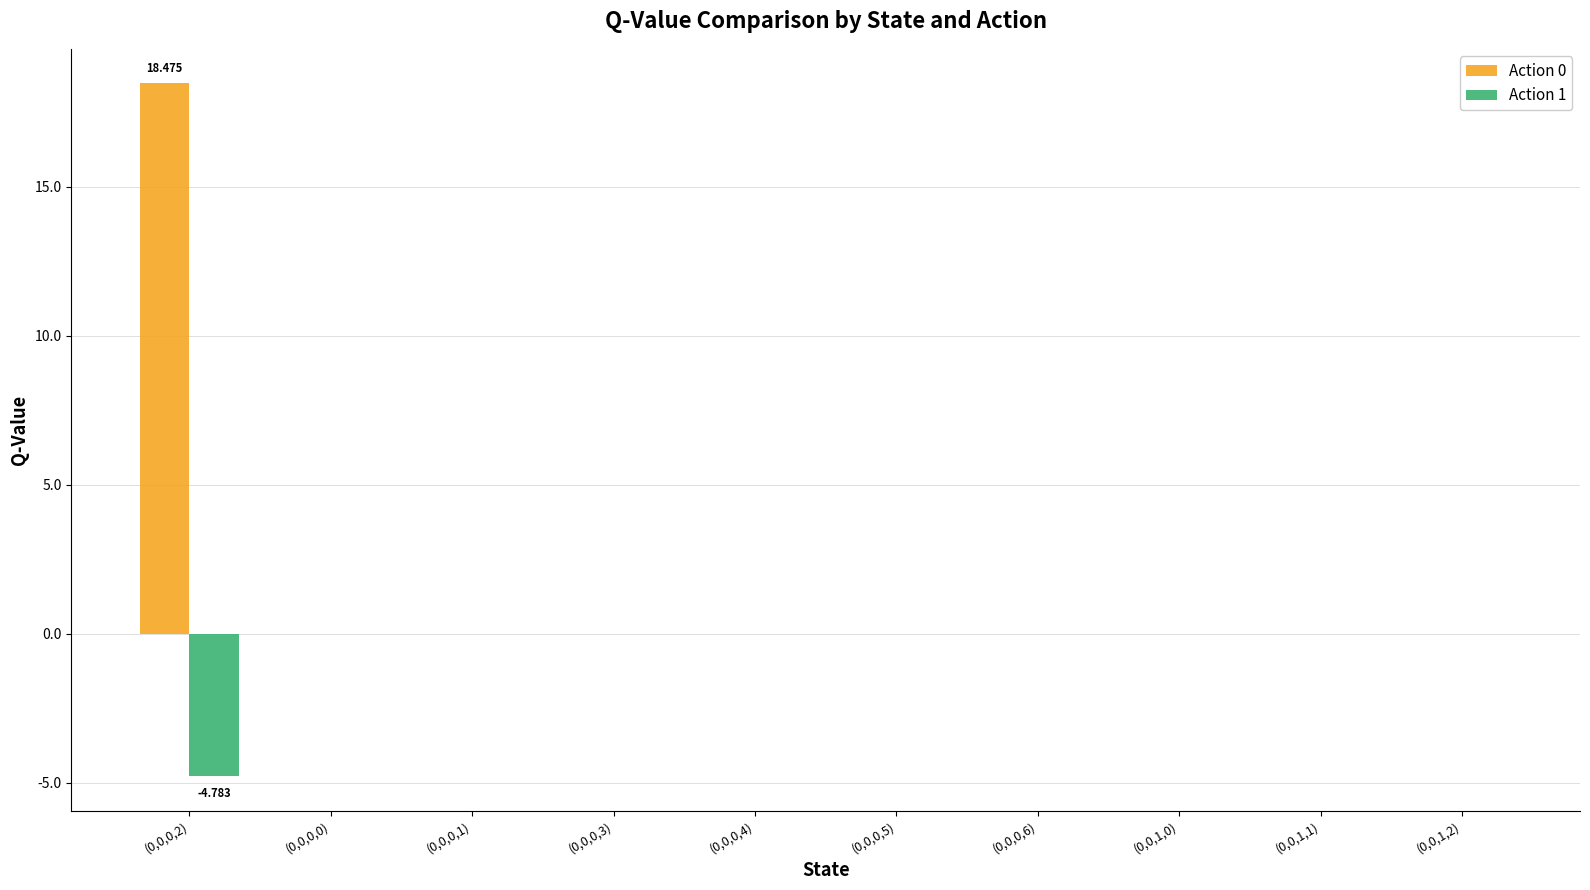

The Action 0 series shows 0.0 at (0,0,0,4). True or false?

True